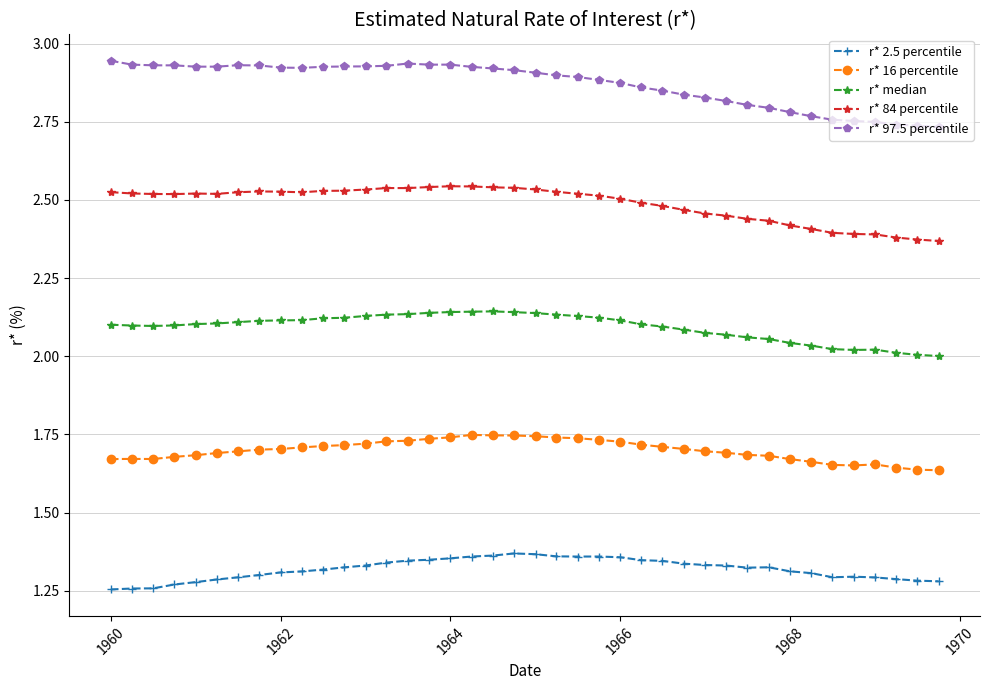

Which series has the largest range (max minus min)?

r* 97.5 percentile